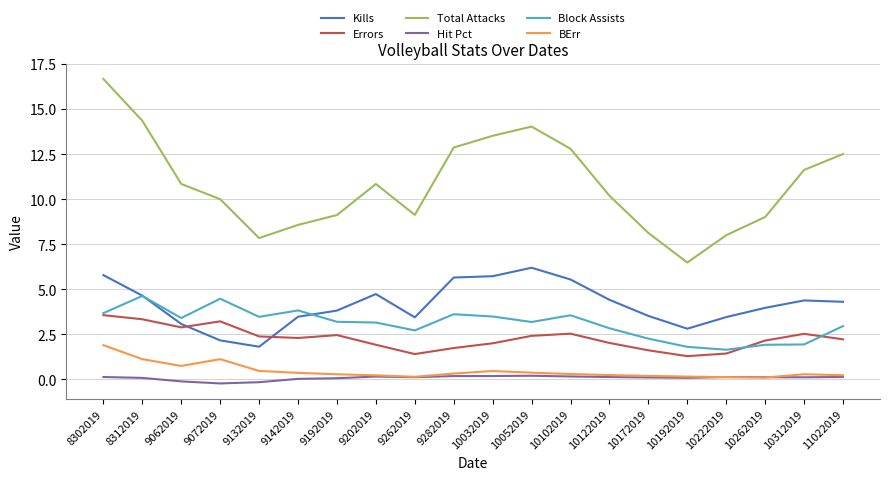

Which series has the widest spread of values?

Total Attacks